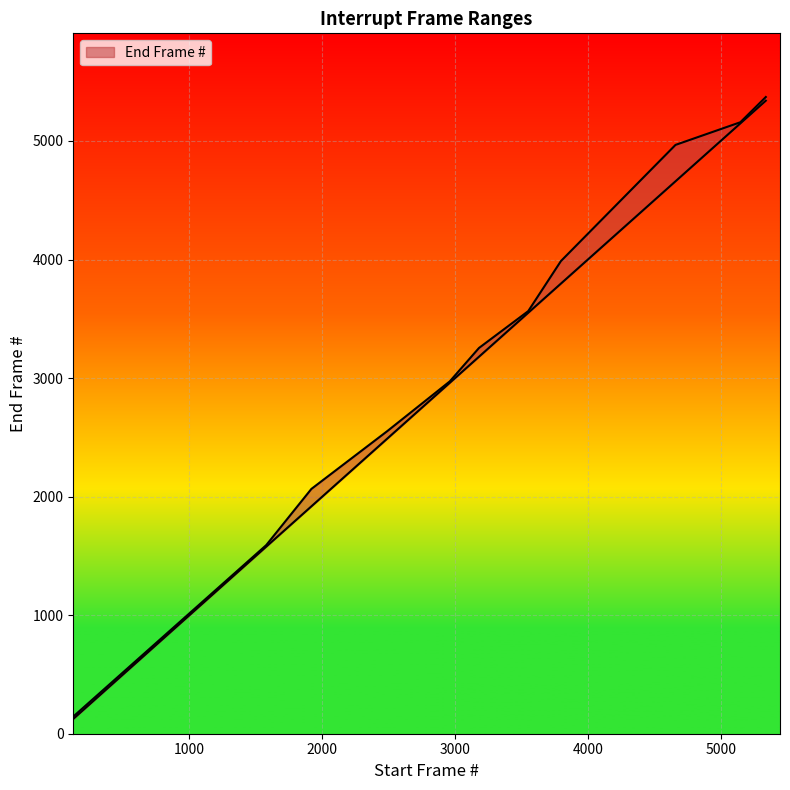

Approximately how many times larger is the value at 5340 compared to 4660?

1.1